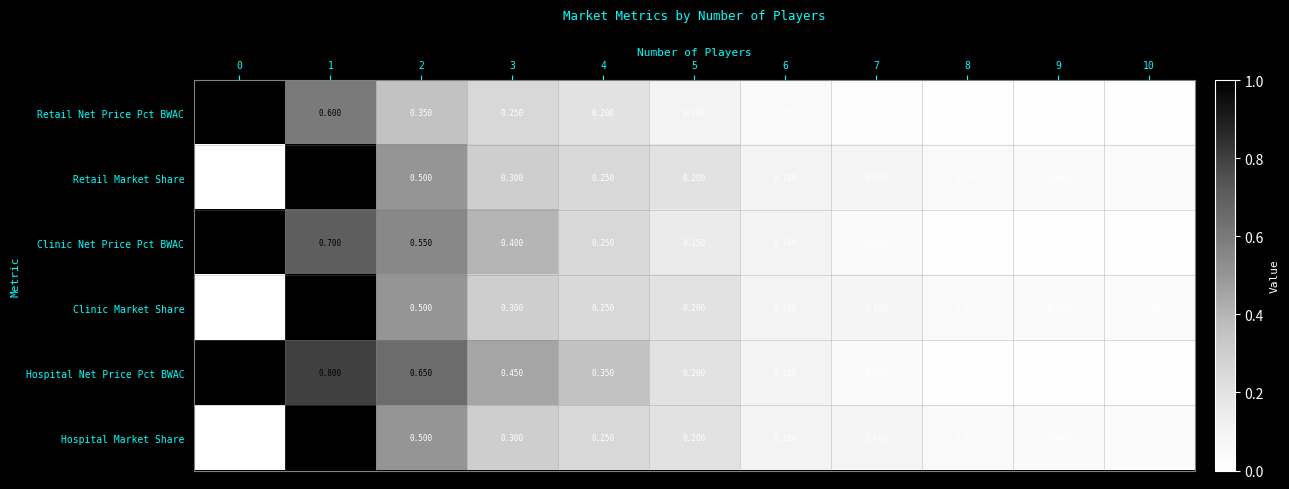

At how many categories does at least one series exceed 0?

11